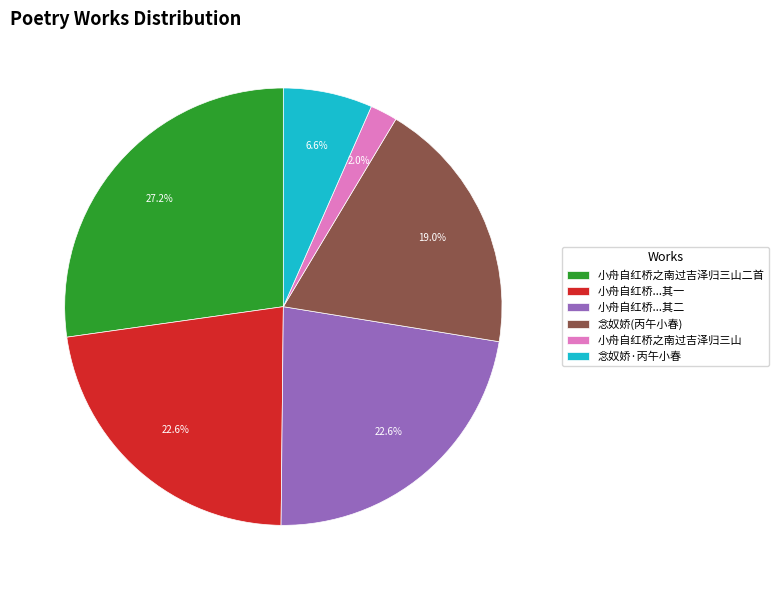

How many slices are in this pie chart?

6